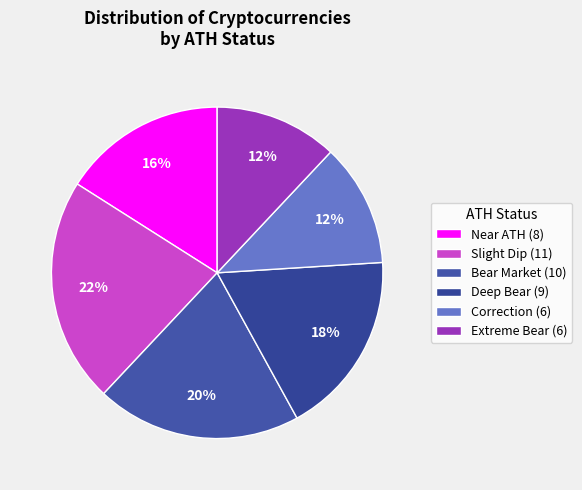

To the nearest percent, what portion does Correction represent?

12%